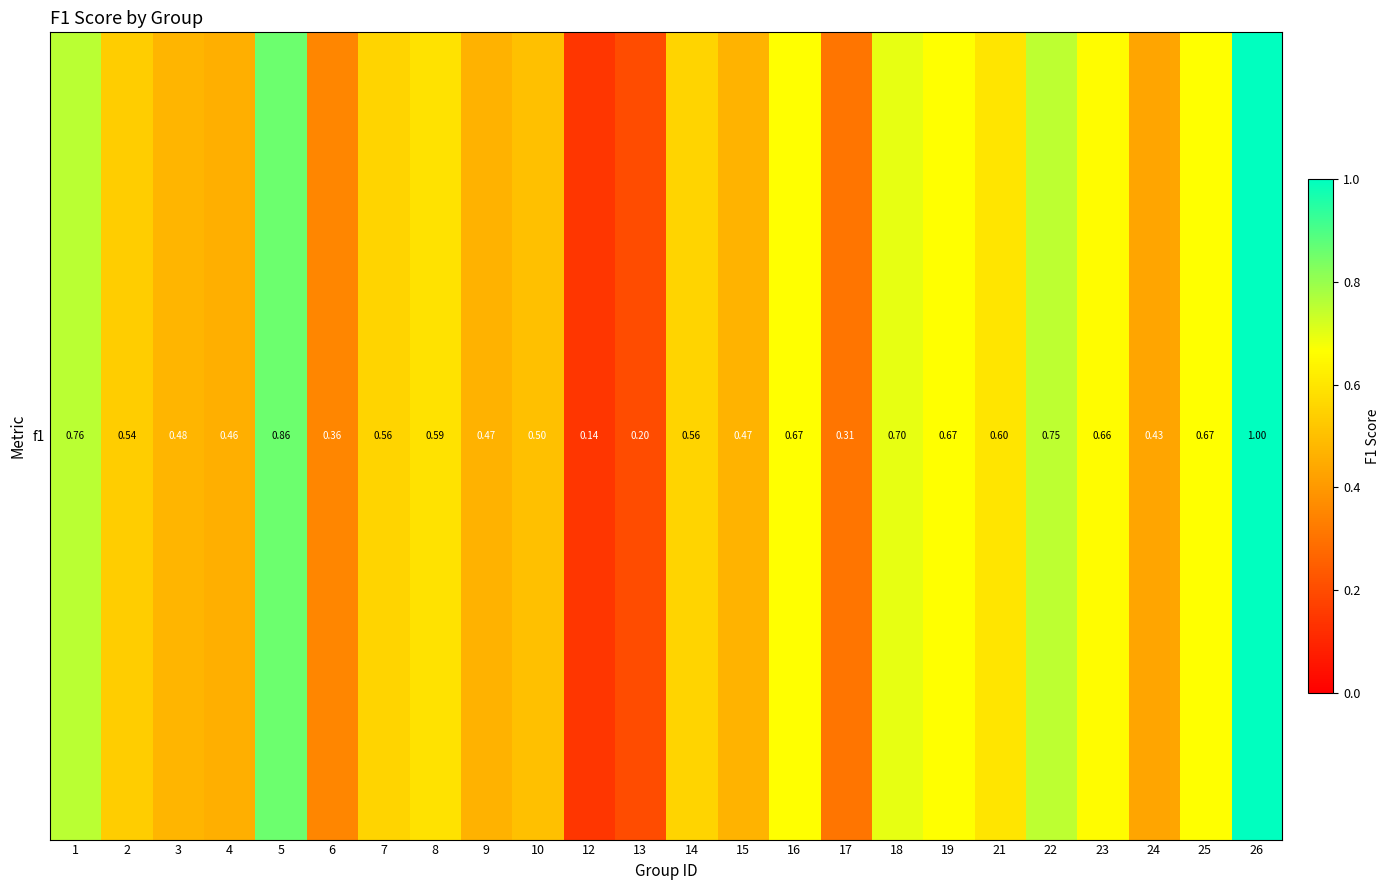

List the labels in order of value, smallest first.

12, 13, 17, 6, 24, 4, 9, 15, 3, 10, 2, 7, 14, 8, 21, 23, 16, 19, 25, 18, 22, 1, 5, 26